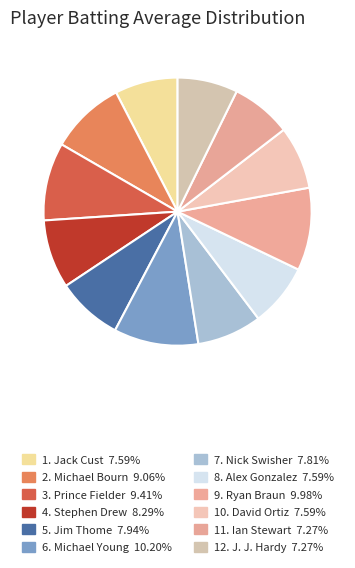

How many segments does this pie chart have?

12